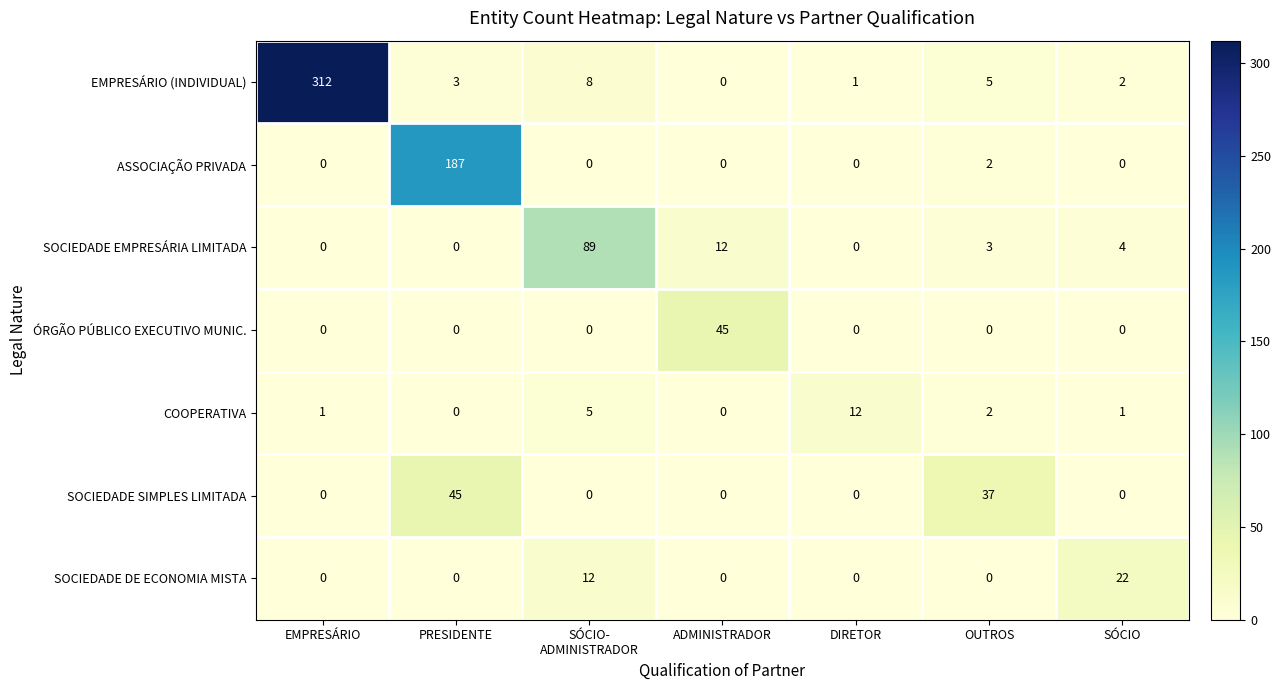

What is the difference between the second highest and second lowest values in the COOPERATIVA series?

5